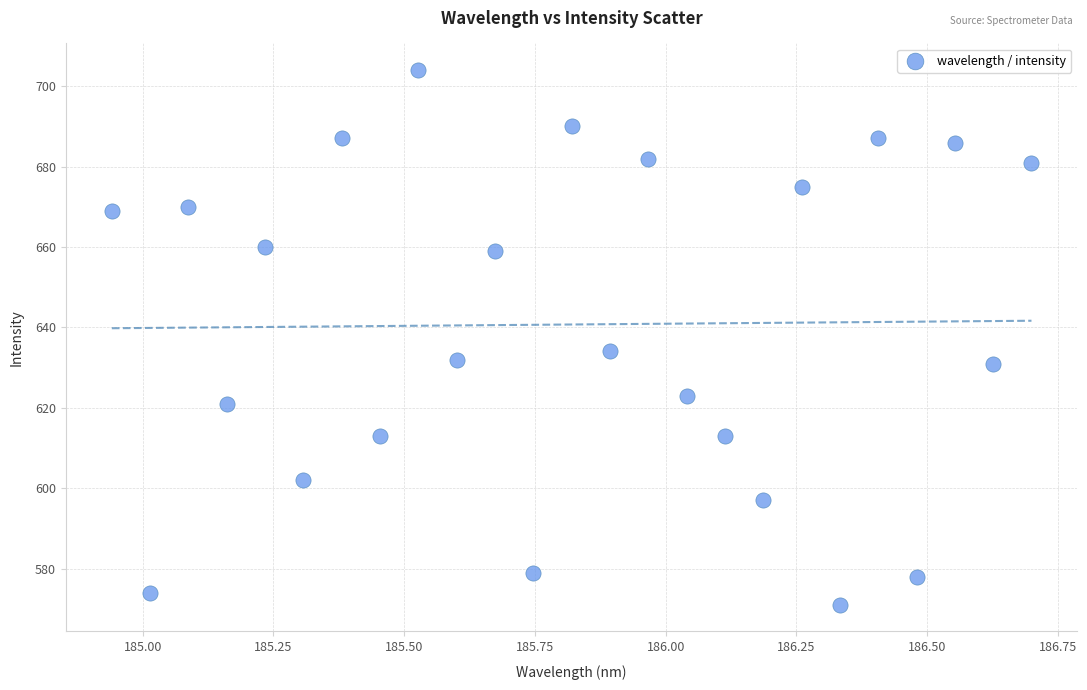

What Y value in the scatter plot is closest to 637?

634